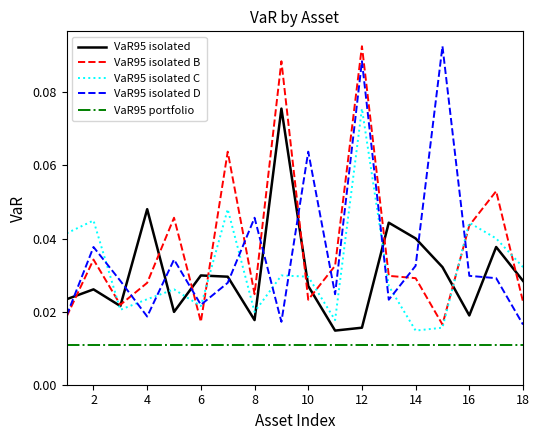

True or false: VaR95 isolated and VaR95 isolated D intersect in this chart.

True